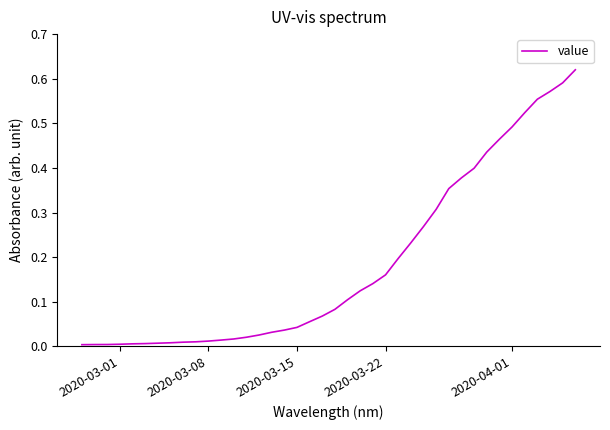

What is the greatest value displayed?

0.6